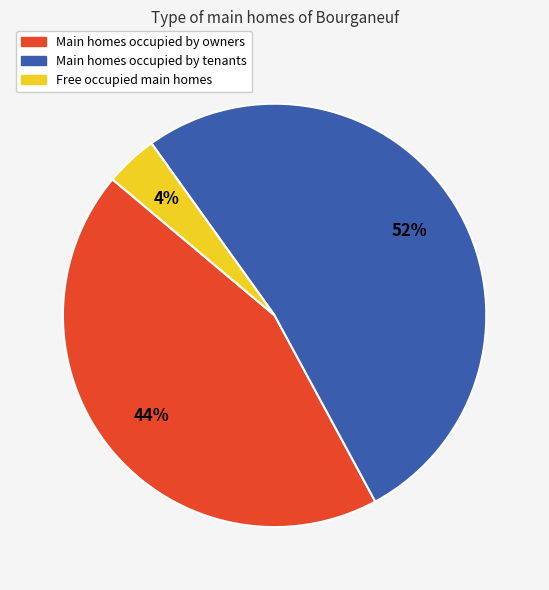

How many slices are in this pie chart?

3